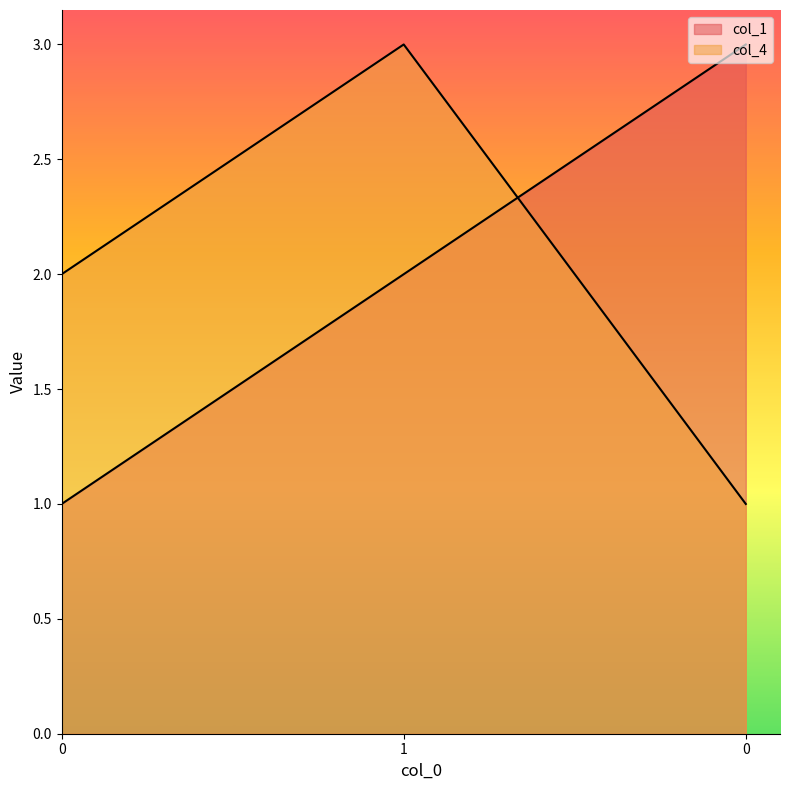

Which series has the largest total across all categories?

col_1